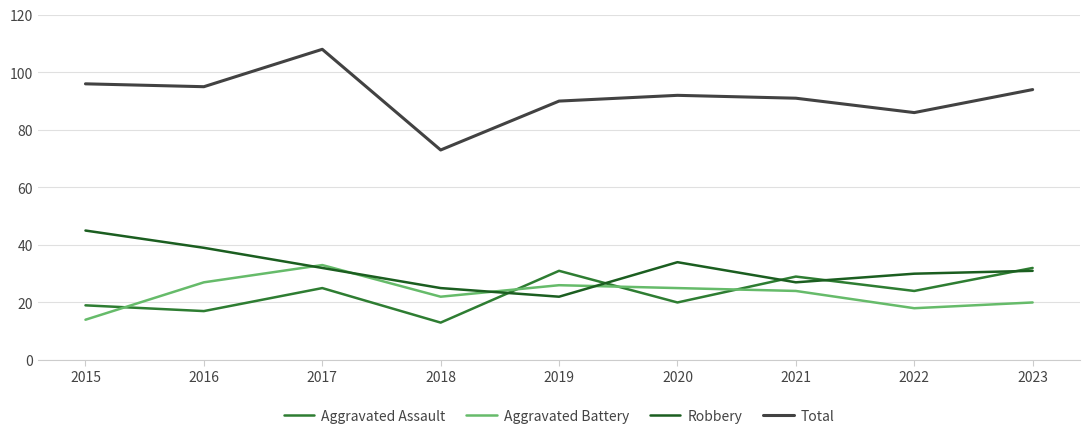

Does the chart have visible grid lines?

Yes